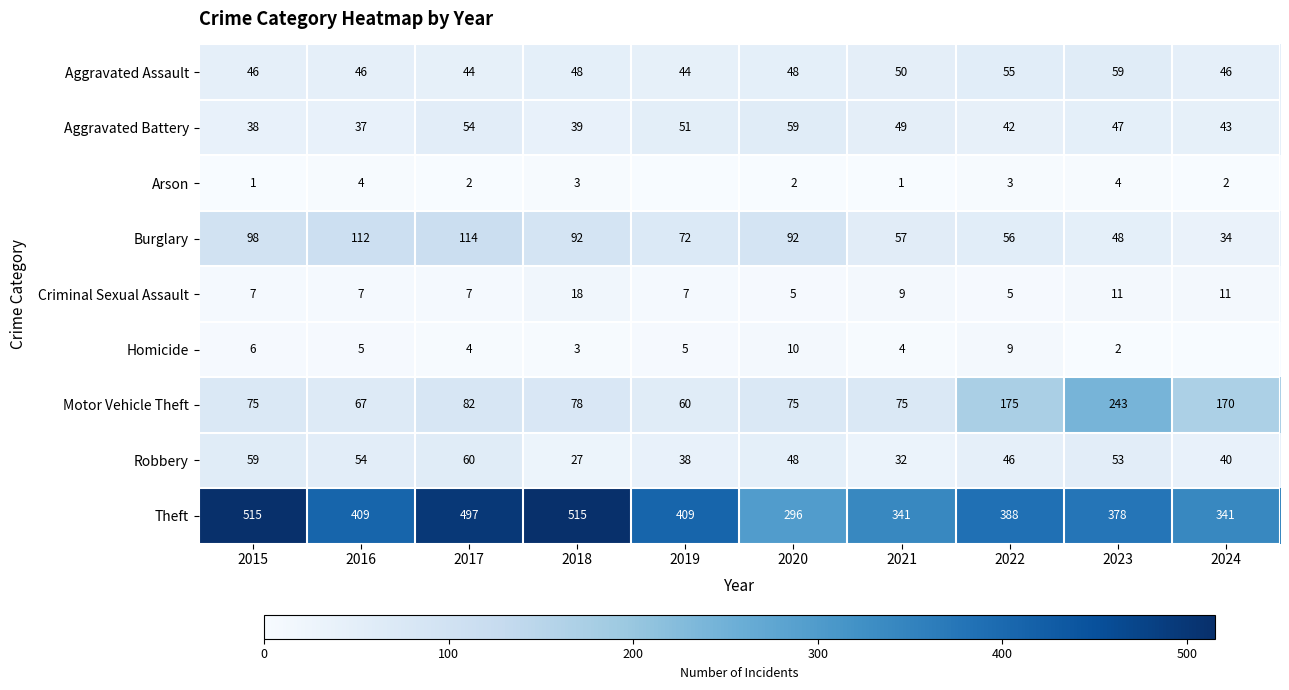

Count the number of categories in the chart.

10